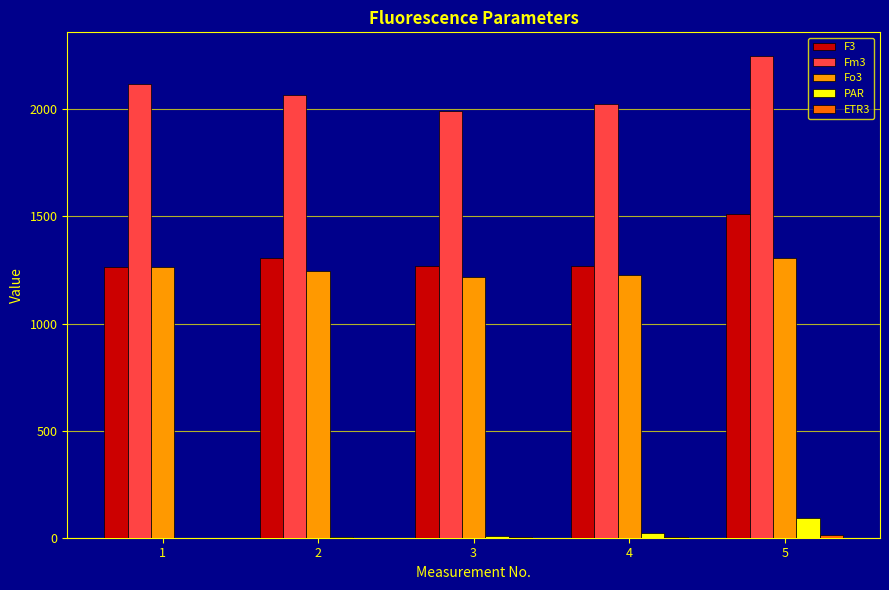

How many groups of bars are there?

5